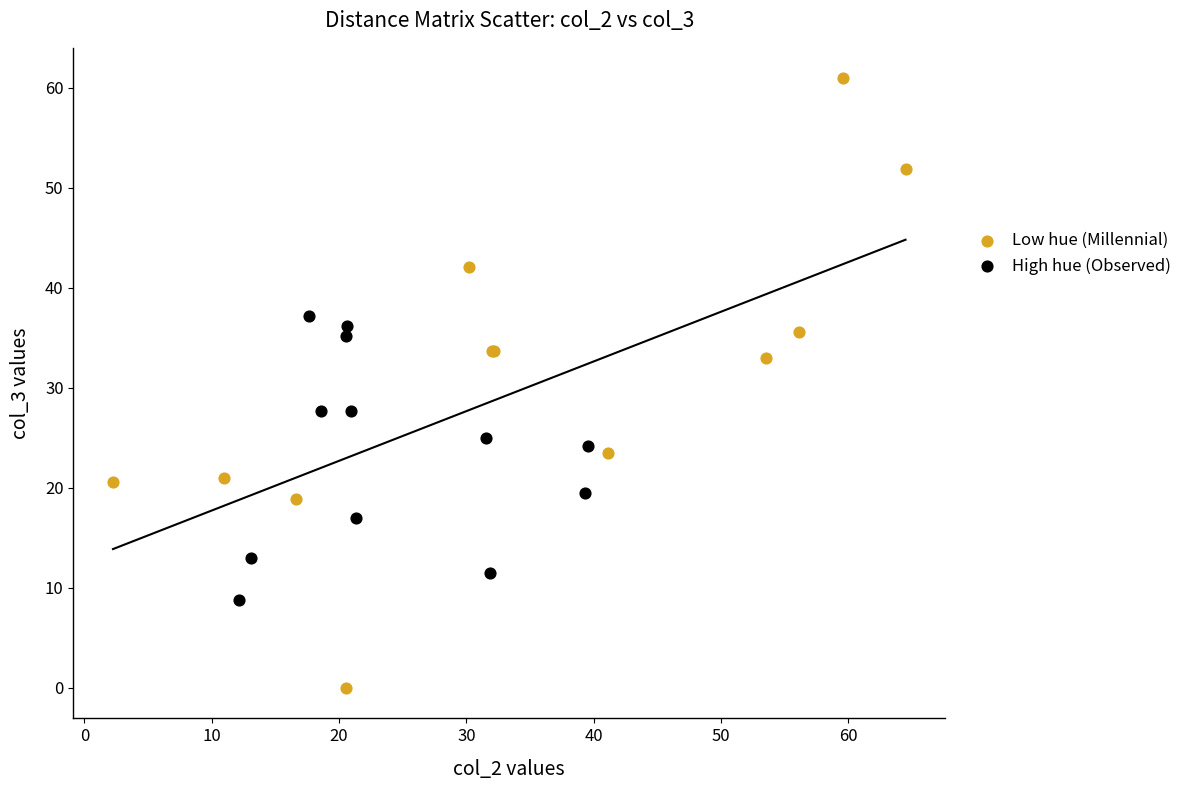

Which series has the widest spread of Y values?

Low hue (Millennial)